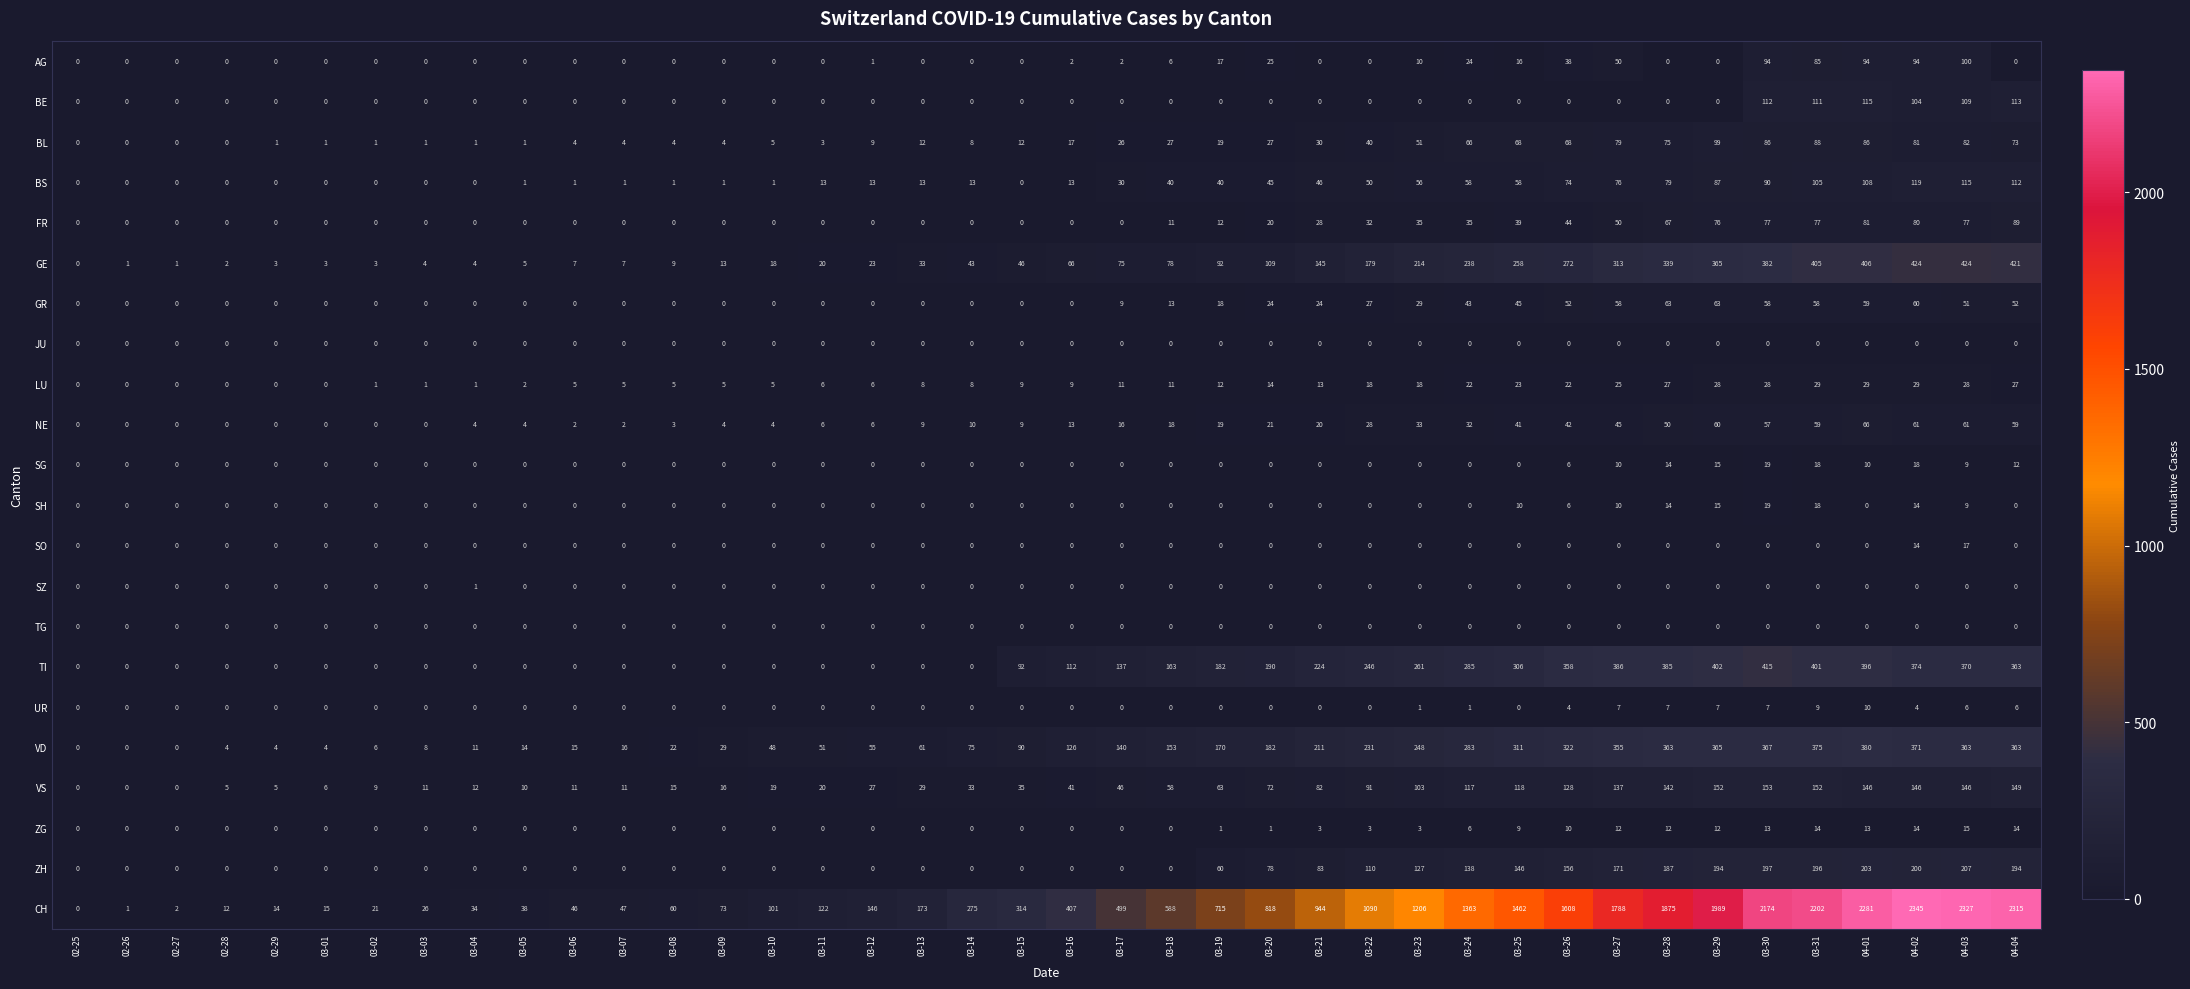

Which label corresponds to the largest value in the chart?

04-02